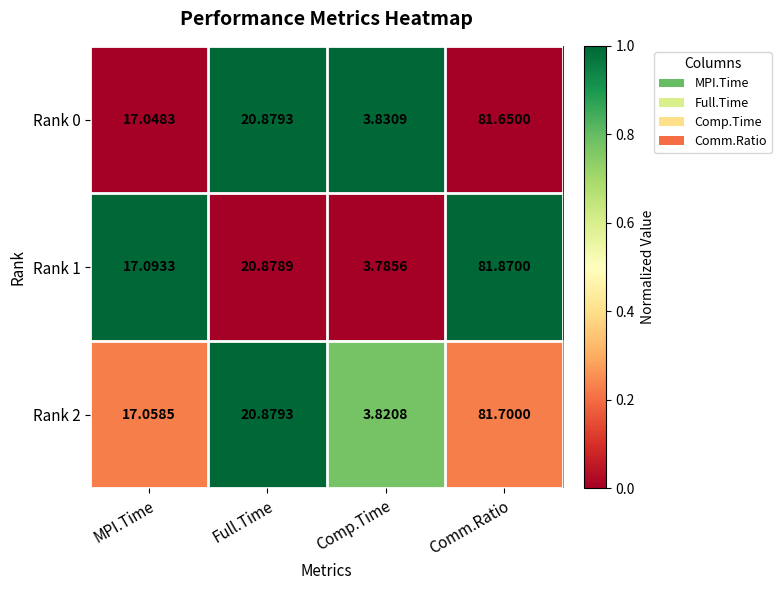

Is the value of Rank 2 at Comm.Ratio greater than the value of Rank 0 at Comm.Ratio?

Yes